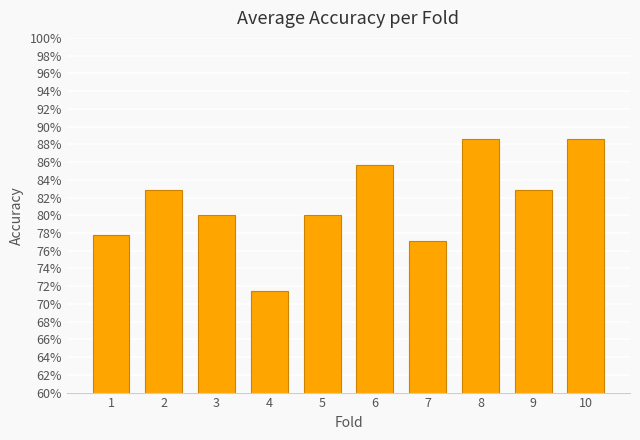

Are the bars horizontal?

No